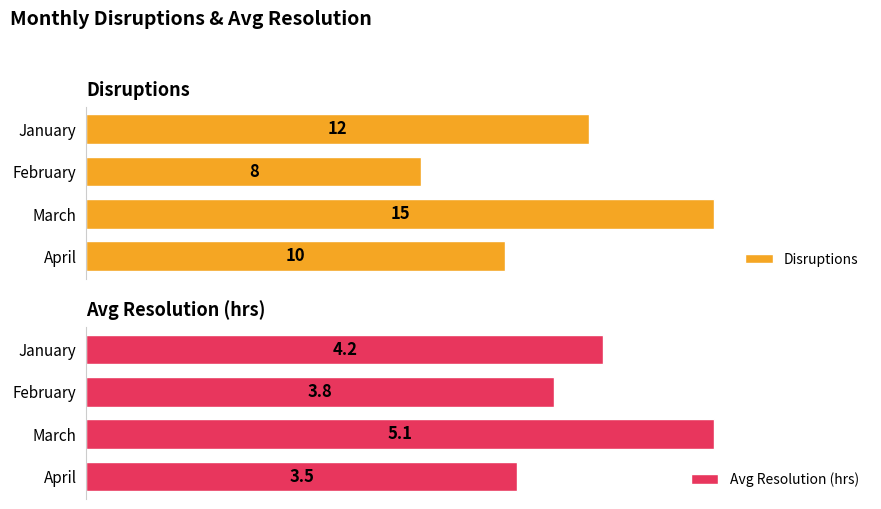

List the series in order of their peak value, lowest first.

Avg Resolution (hrs), Disruptions